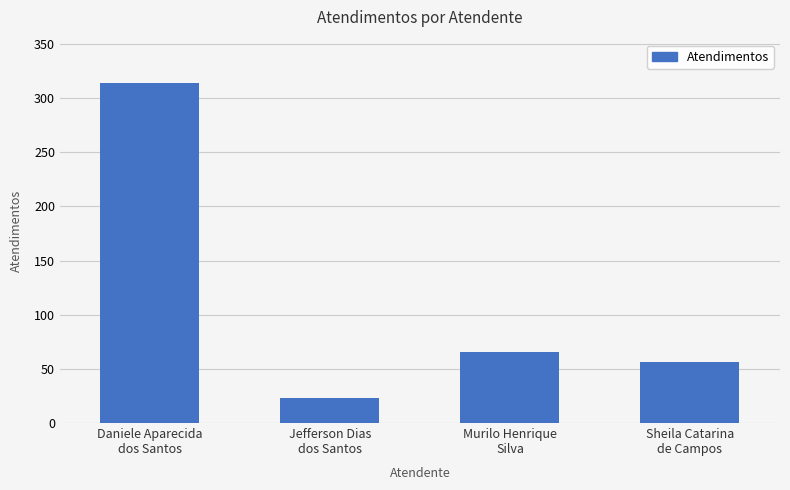

What is the minimum value shown in the chart?

23